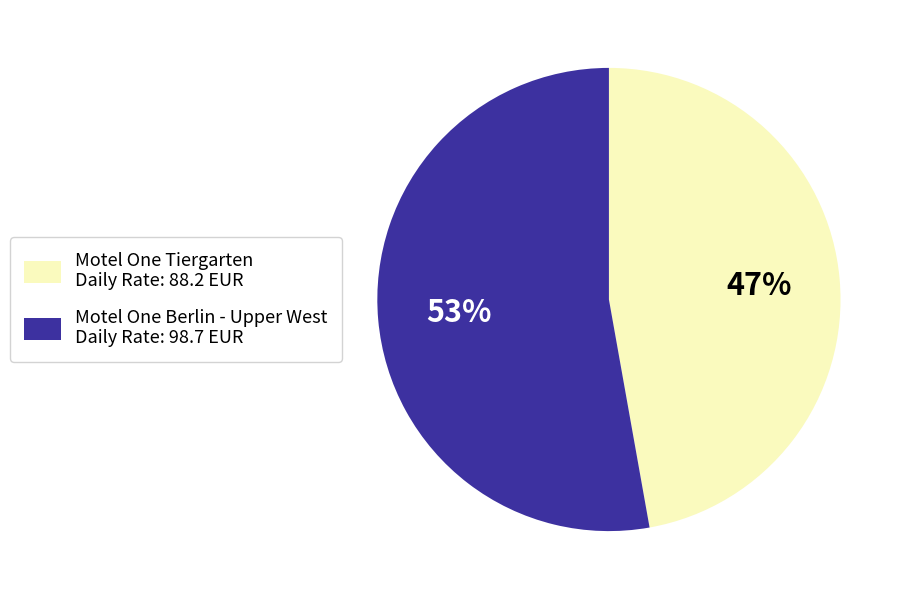

To the nearest percent, what is the difference between the Motel One Tiergarten and Motel One Berlin - Upper West slice percentages?

6%